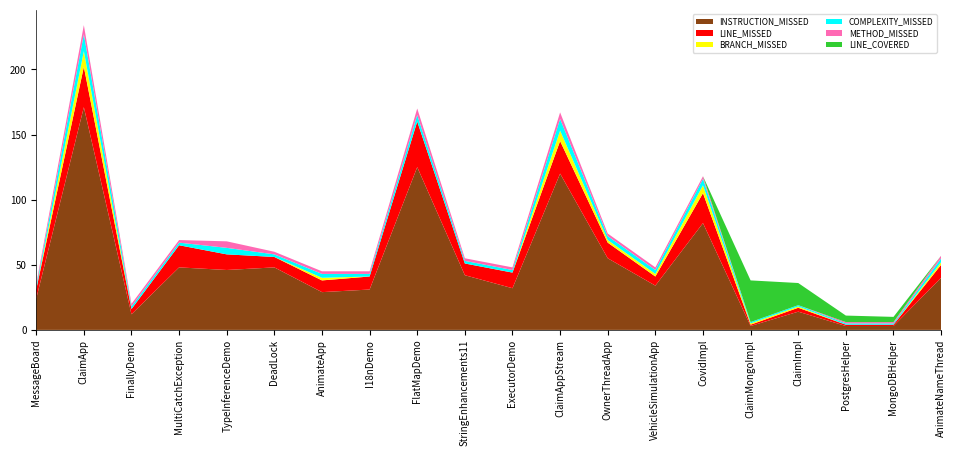

Reading left to right, what are all the values shown in this chart?

LINE_MISSED: MessageBoard=7	ClaimApp=31	FinallyDemo=4	MultiCatchException=17	TypeInferenceDemo=12	DeadLock=8	AnimateApp=9	I18nDemo=10	FlatMapDemo=35	StringEnhancements11=9	ExecutorDemo=12	ClaimAppStream=25	OwnerThreadApp=12	VehicleSimulationApp=7	CovidImpl=23	ClaimMongoImpl=1	ClaimImpl=3	PostgresHelper=1	MongoDBHelper=1	AnimateNameThread=10
BRANCH_MISSED: MessageBoard=0	ClaimApp=12	FinallyDemo=0	MultiCatchException=0	TypeInferenceDemo=0	DeadLock=0	AnimateApp=2	I18nDemo=0	FlatMapDemo=0	StringEnhancements11=0	ExecutorDemo=0	ClaimAppStream=8	OwnerThreadApp=2	VehicleSimulationApp=2	CovidImpl=6	ClaimMongoImpl=1	ClaimImpl=1	PostgresHelper=0	MongoDBHelper=0	AnimateNameThread=2
COMPLEXITY_MISSED: MessageBoard=2	ClaimApp=13	FinallyDemo=2	MultiCatchException=2	TypeInferenceDemo=5	DeadLock=2	AnimateApp=3	I18nDemo=2	FlatMapDemo=5	StringEnhancements11=2	ExecutorDemo=2	ClaimAppStream=9	OwnerThreadApp=3	VehicleSimulationApp=3	CovidImpl=5	ClaimMongoImpl=1	ClaimImpl=1	PostgresHelper=1	MongoDBHelper=1	AnimateNameThread=3
METHOD_MISSED: MessageBoard=2	ClaimApp=7	FinallyDemo=2	MultiCatchException=2	TypeInferenceDemo=5	DeadLock=2	AnimateApp=2	I18nDemo=2	FlatMapDemo=5	StringEnhancements11=2	ExecutorDemo=2	ClaimAppStream=5	OwnerThreadApp=2	VehicleSimulationApp=2	CovidImpl=2	ClaimMongoImpl=0	ClaimImpl=0	PostgresHelper=1	MongoDBHelper=1	AnimateNameThread=2
INSTRUCTION_MISSED: MessageBoard=24	ClaimApp=171	FinallyDemo=12	MultiCatchException=48	TypeInferenceDemo=46	DeadLock=48	AnimateApp=29	I18nDemo=31	FlatMapDemo=125	StringEnhancements11=42	ExecutorDemo=32	ClaimAppStream=120	OwnerThreadApp=55	VehicleSimulationApp=34	CovidImpl=82	ClaimMongoImpl=3	ClaimImpl=14	PostgresHelper=3	MongoDBHelper=3	AnimateNameThread=40
LINE_COVERED: MessageBoard=0	ClaimApp=0	FinallyDemo=0	MultiCatchException=0	TypeInferenceDemo=0	DeadLock=0	AnimateApp=0	I18nDemo=0	FlatMapDemo=0	StringEnhancements11=0	ExecutorDemo=0	ClaimAppStream=0	OwnerThreadApp=0	VehicleSimulationApp=0	CovidImpl=0	ClaimMongoImpl=32	ClaimImpl=17	PostgresHelper=5	MongoDBHelper=4	AnimateNameThread=0